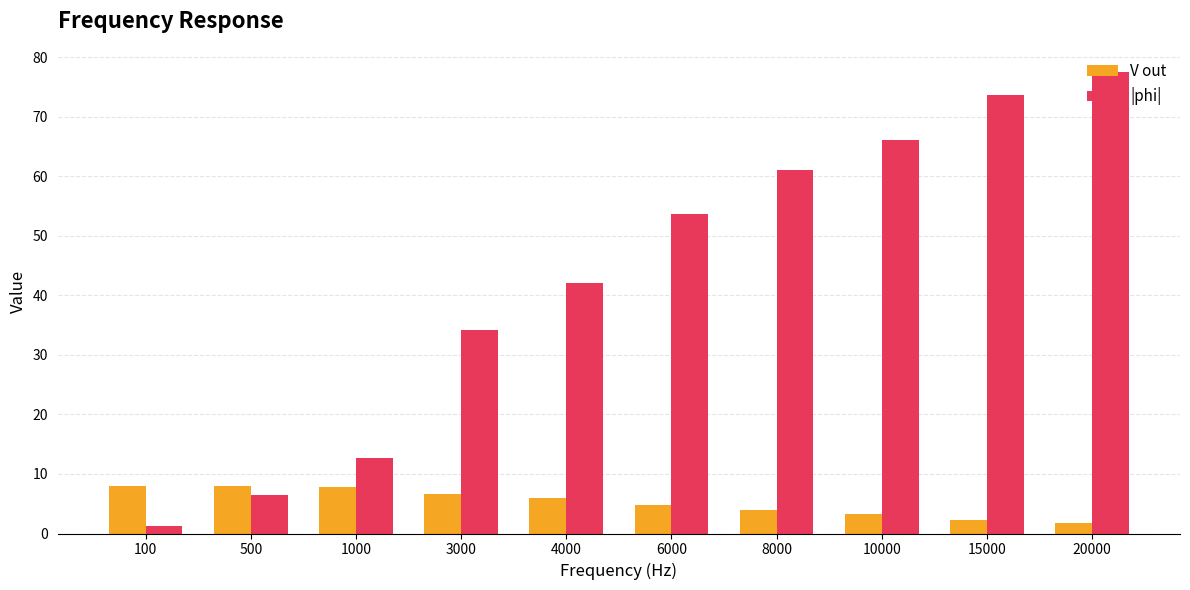

List the series in order of their overall mean, highest first.

|phi|, V out